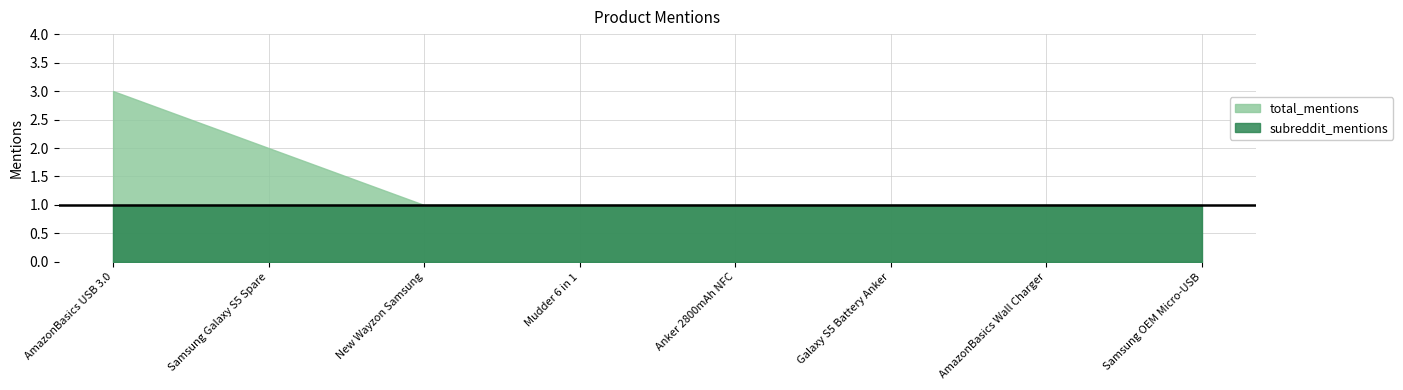

What is the lowest value of the total_mentions series?

1